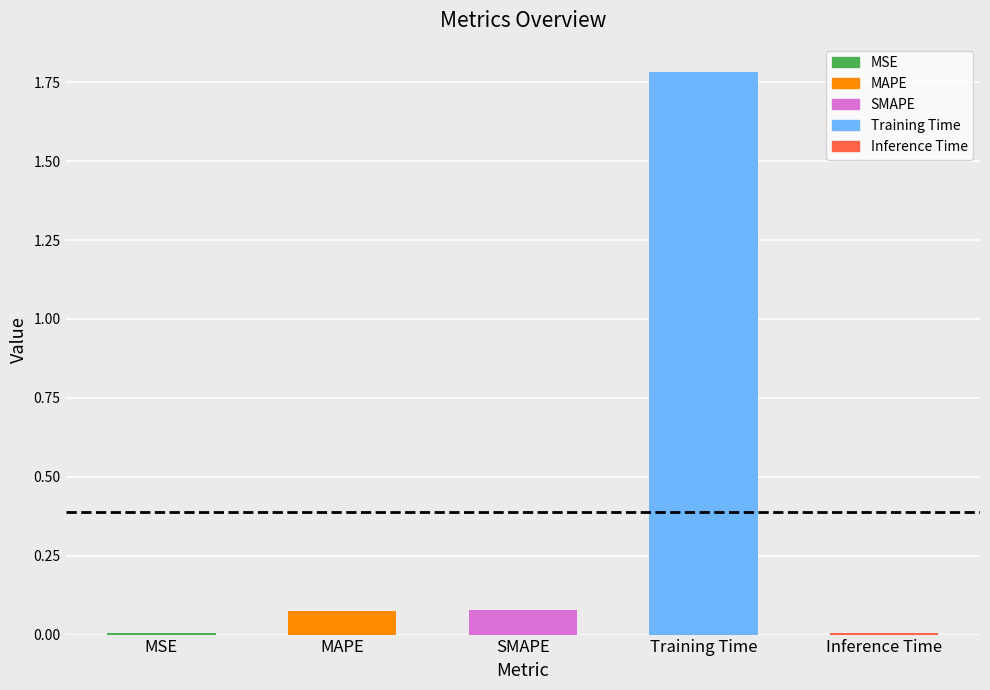

Is it true that the value at Training Time is 1.8?

True